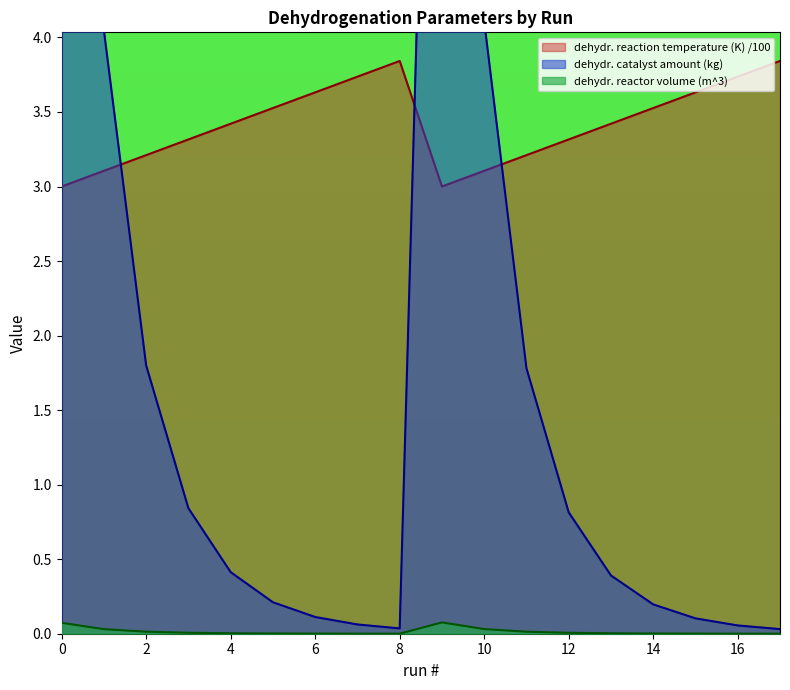

How many series are shown in this chart?

3